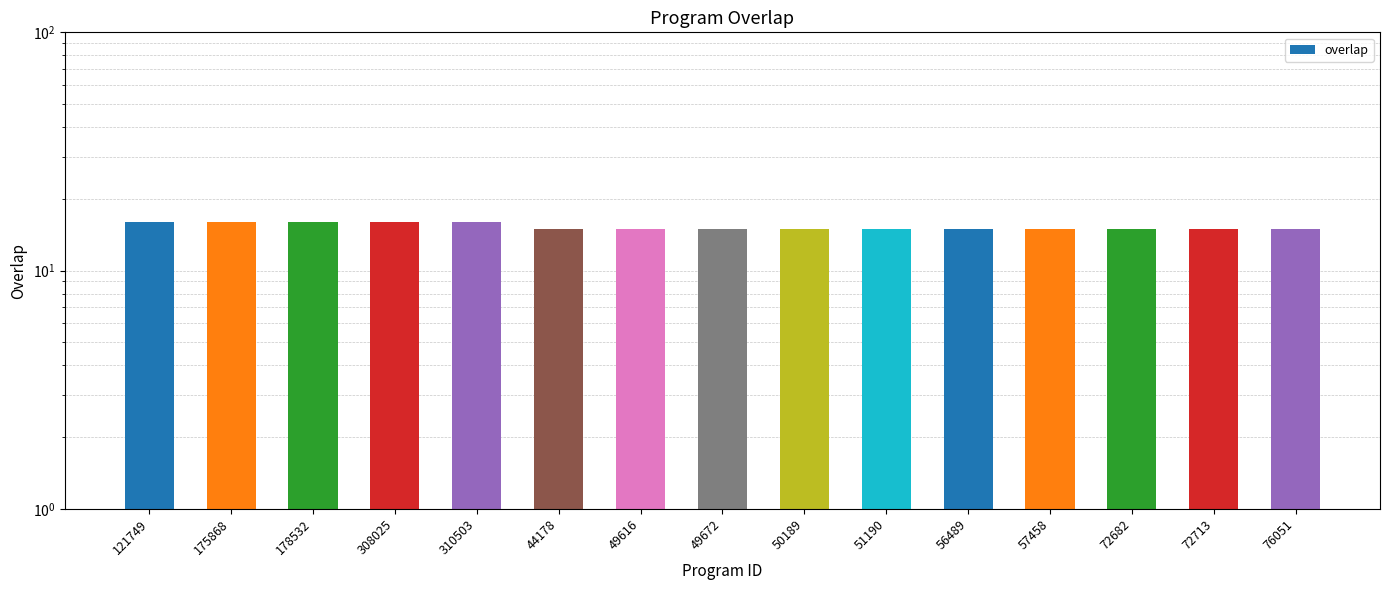

What is the value of the 4th bar from the left?

16